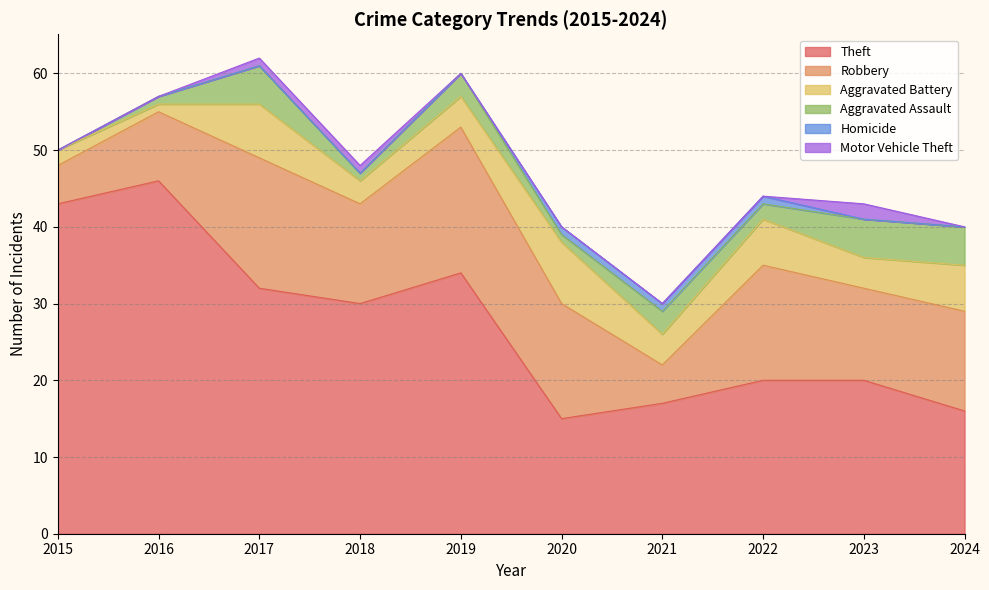

At which category is the sum across all series the highest?

2017